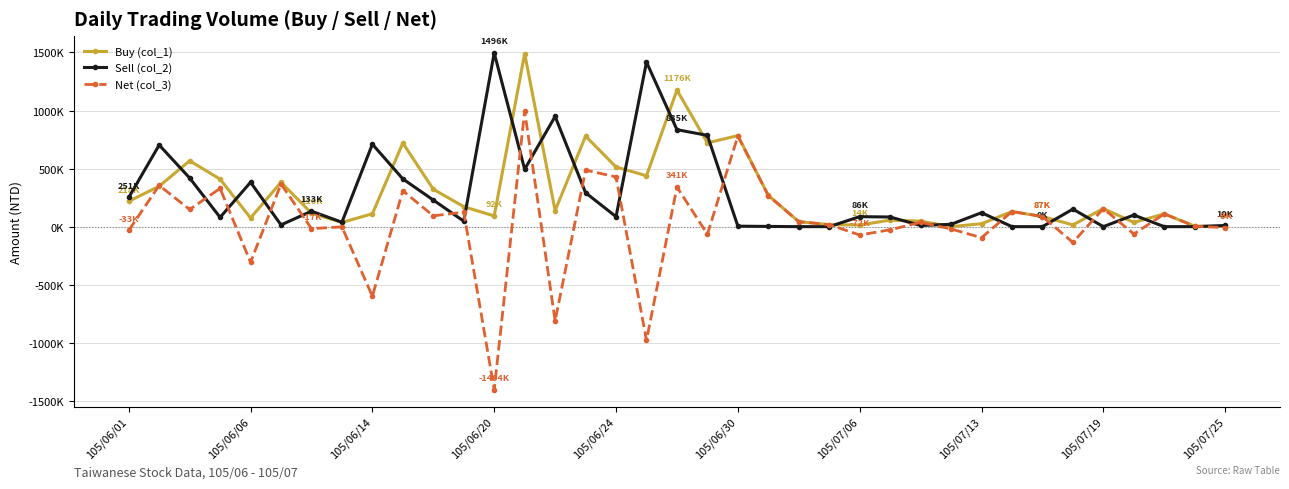

At which category is the sum across all series the highest?

13